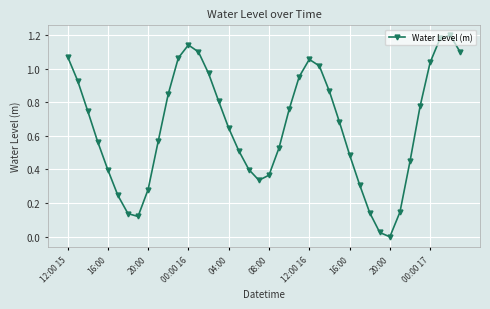

How many points are lower than both their immediate neighbors (excluding endpoints)?

3